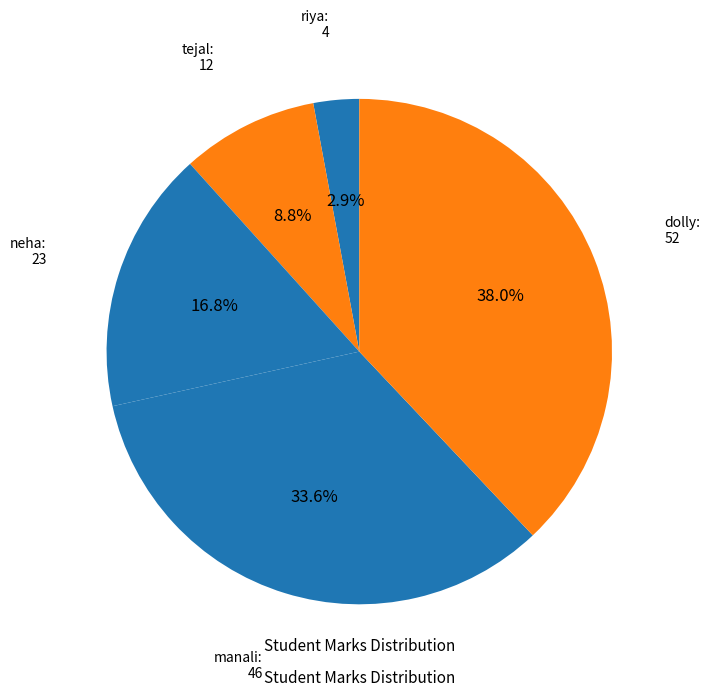

Rank the categories by value from highest to lowest.

dolly, manali, neha, tejal, riya